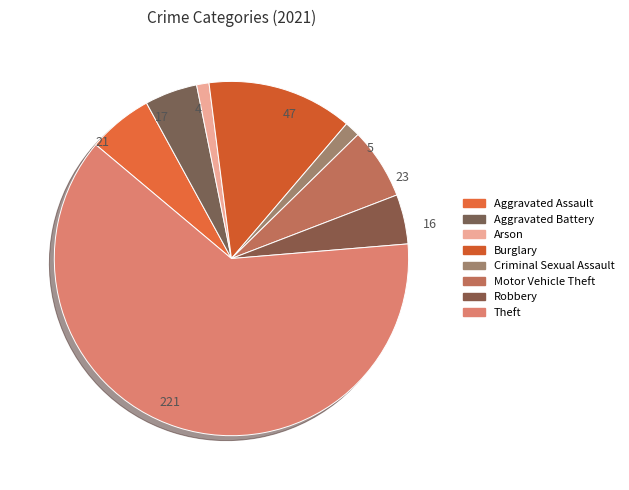

Count the number of slices in the pie.

8